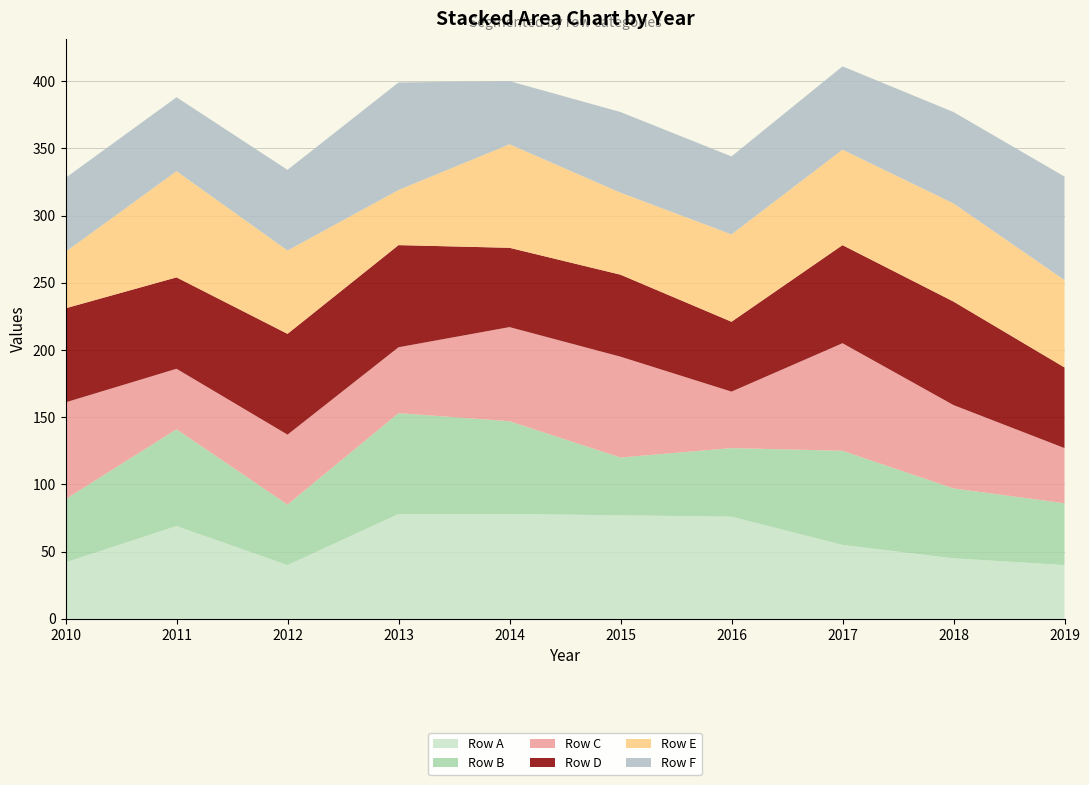

Reading left to right, list all the values displayed in this chart.

Row A: 2010=42	2011=69	2012=40	2013=78	2014=78	2015=77	2016=76	2017=55	2018=45	2019=40
Row B: 2010=47	2011=72	2012=45	2013=75	2014=69	2015=43	2016=51	2017=70	2018=52	2019=46
Row C: 2010=72	2011=45	2012=52	2013=49	2014=70	2015=75	2016=42	2017=80	2018=62	2019=41
Row D: 2010=70	2011=68	2012=75	2013=76	2014=59	2015=61	2016=52	2017=73	2018=77	2019=60
Row E: 2010=42	2011=79	2012=62	2013=41	2014=77	2015=61	2016=65	2017=71	2018=73	2019=65
Row F: 2010=55	2011=55	2012=60	2013=80	2014=47	2015=60	2016=58	2017=62	2018=68	2019=77